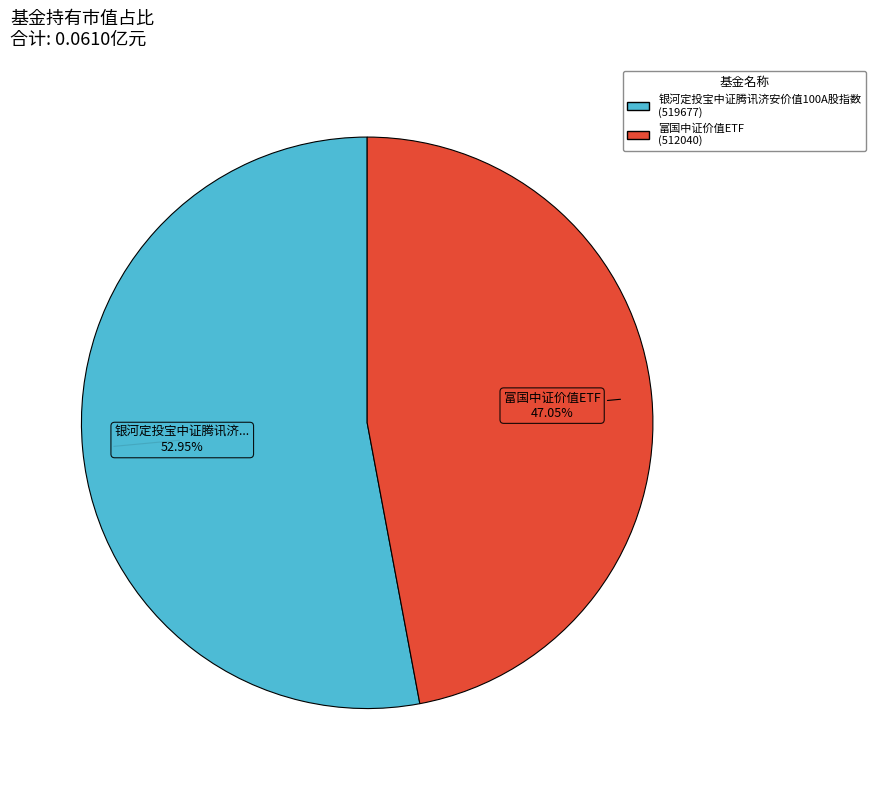

How many segments does this pie chart have?

2